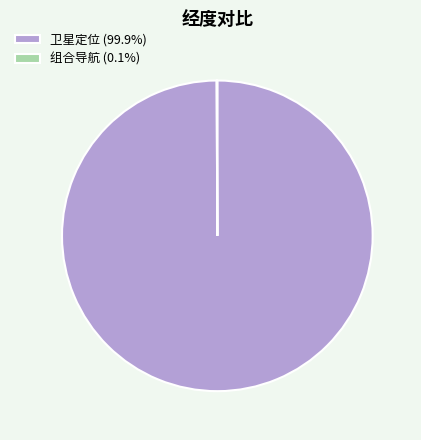

Does 卫星定位 (99.9%) represent more than half of the total?

Yes